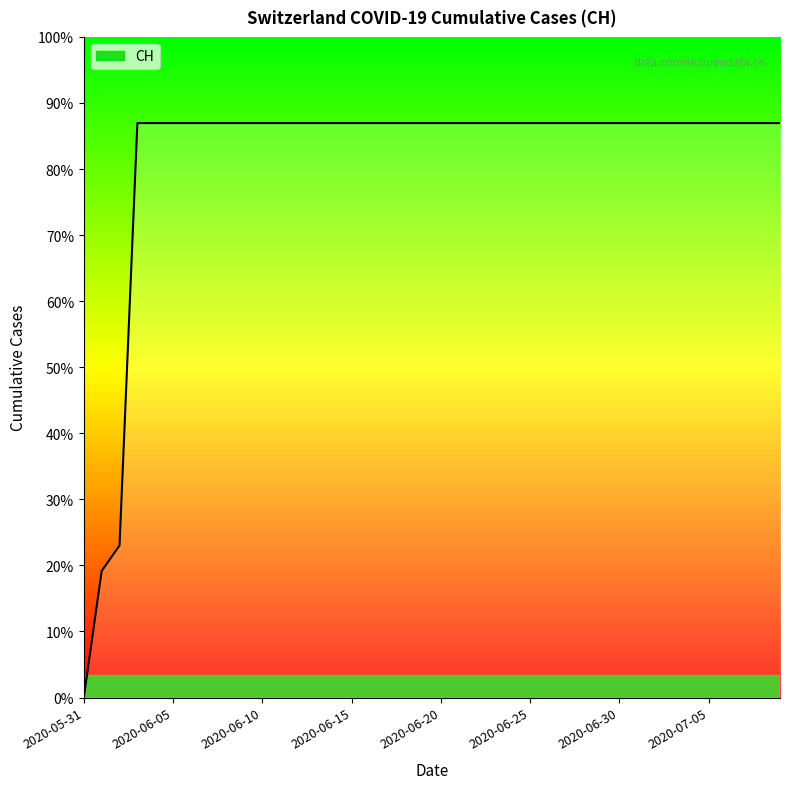

Is this an area chart (filled region under the line)?

Yes